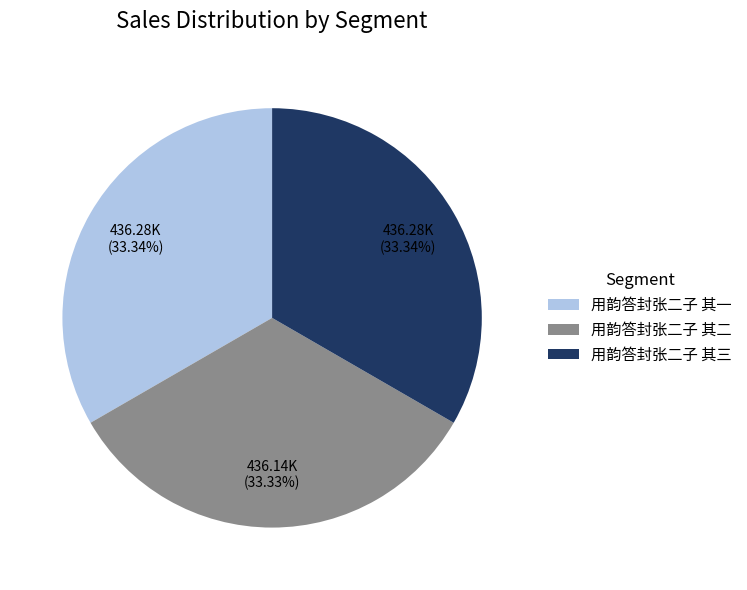

To the nearest percent, what is the average slice percentage?

33%